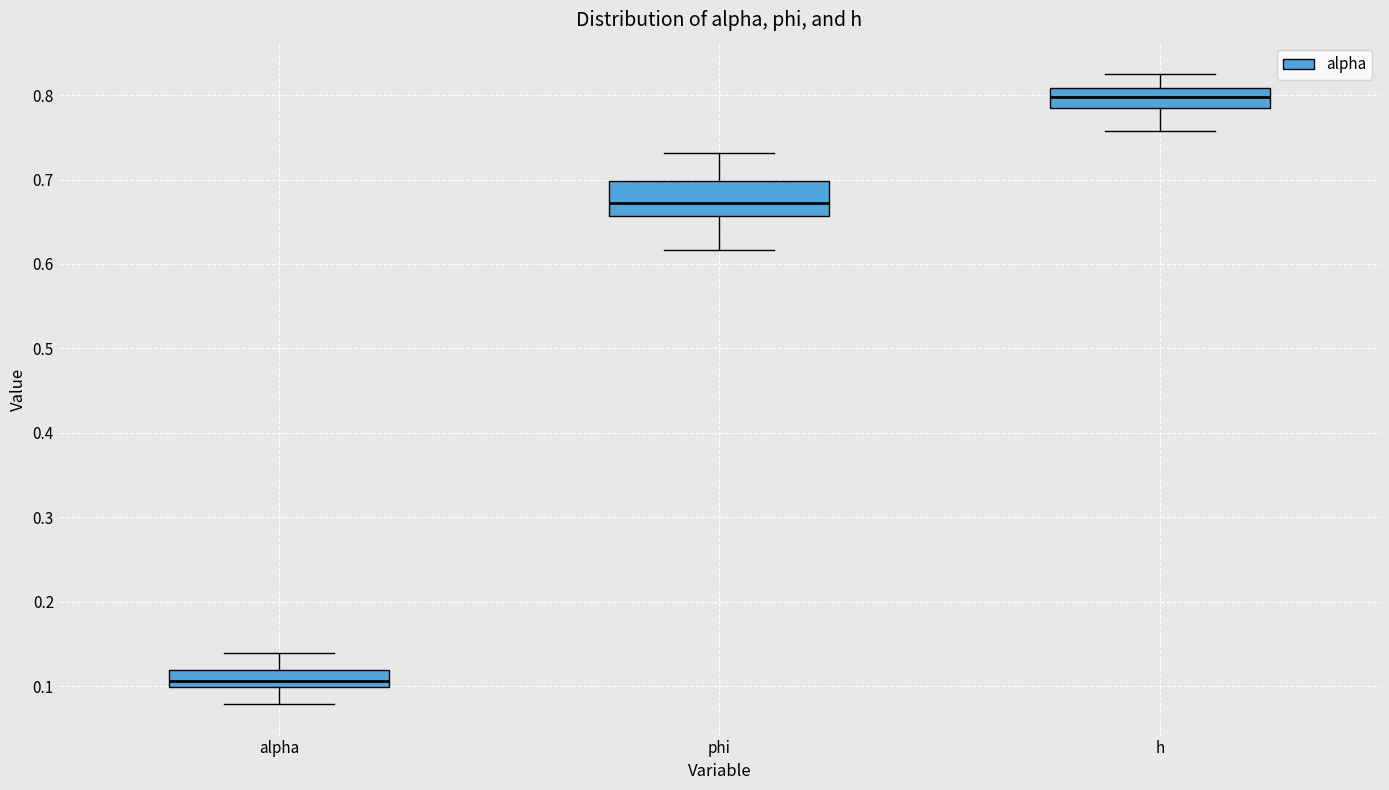

Reading left to right, transcribe this box plot: for each box, give where its median line is, the range the box spans, and where its two whiskers end, as read against the y-axis. The values are not printed on the chart, so give them approximately, as read against the axis.

alpha: median 0.11, box 0.10 to 0.12, whiskers 0.08 to 0.14
phi: median 0.67, box 0.66 to 0.70, whiskers 0.62 to 0.73
h: median 0.80, box 0.78 to 0.81, whiskers 0.76 to 0.82